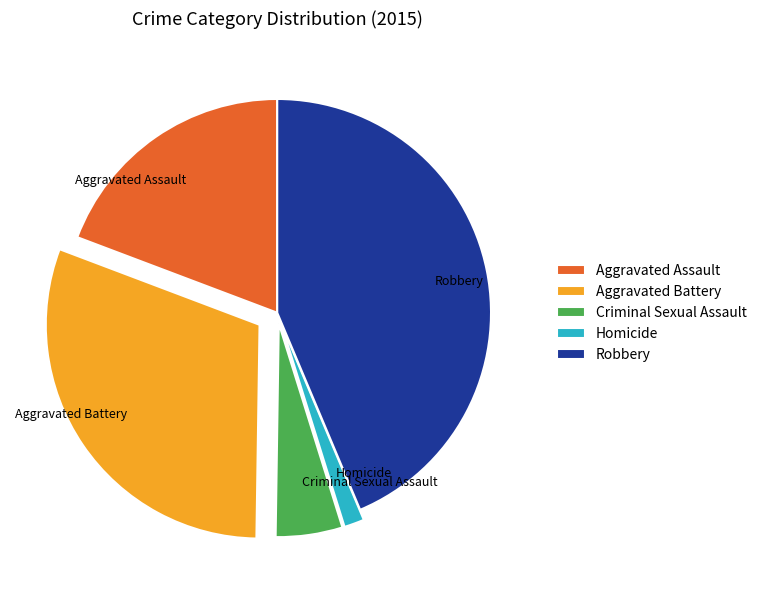

How many slices are in this pie chart?

5